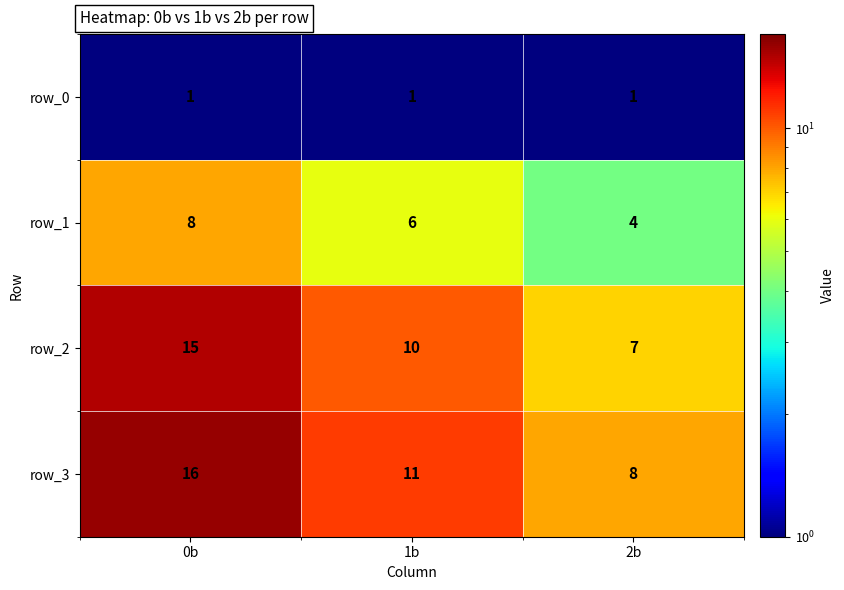

What is the spread (max minus min) of values at 1b?

10